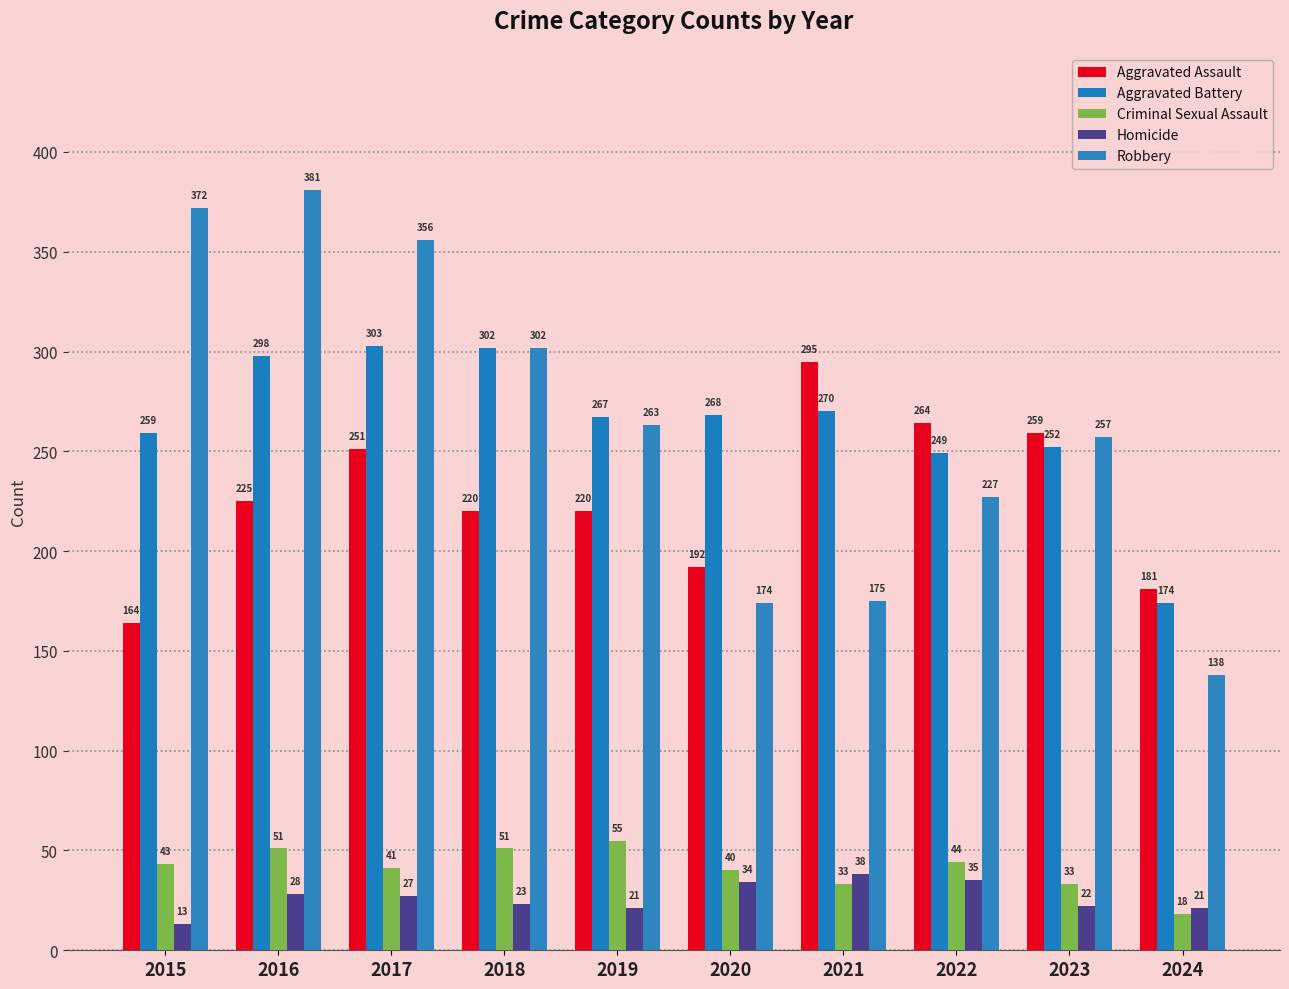

Which series changed the most between 2015 and 2023?

Robbery